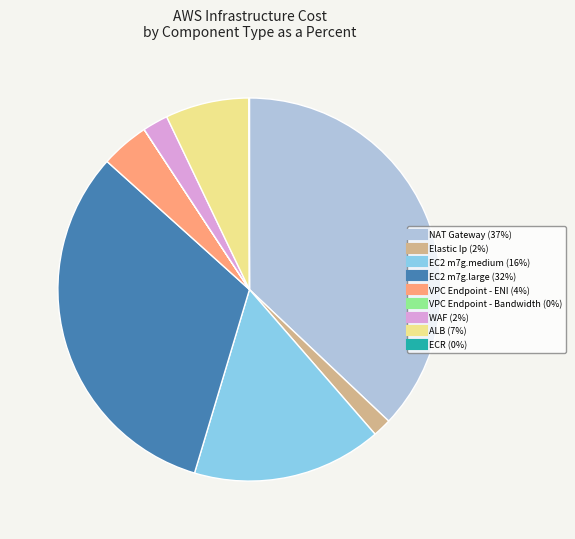

Which category has the biggest portion of the pie?

NAT Gateway